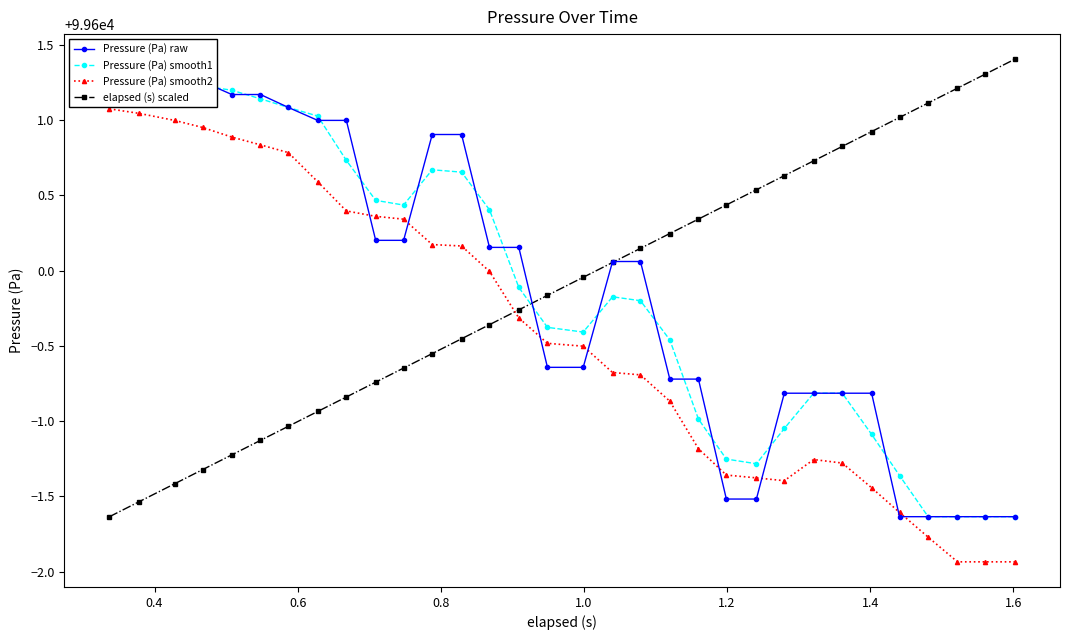

What is the sum of all Pressure (Pa) raw values?

3187196.2